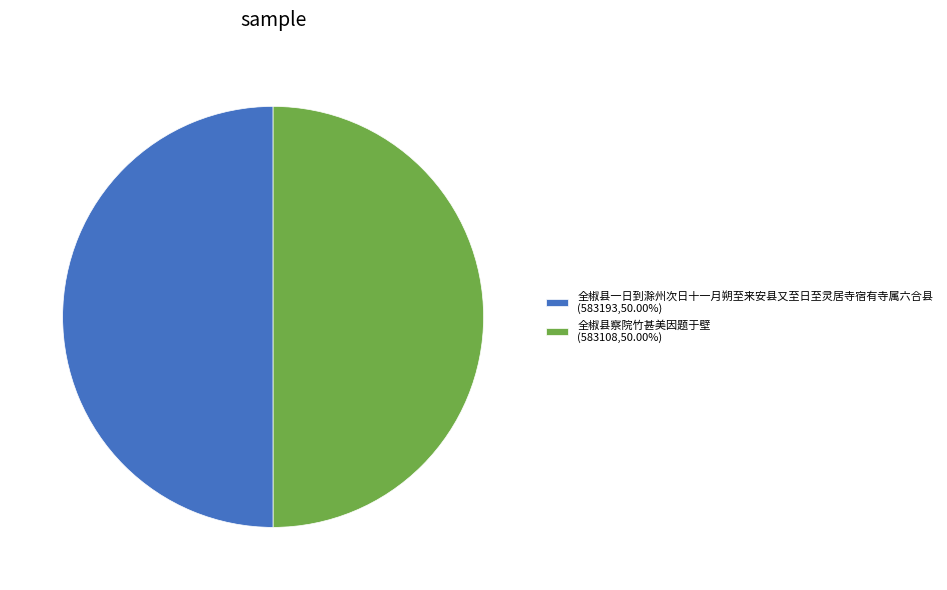

Do 全椒县一日到滁州次日十一月朔至来安县又至日至灵居寺宿有寺属六合县 (583193,50.00%) and 全椒县察院竹甚美因题于壁 (583108,50.00%) together represent more than half of the pie?

Yes